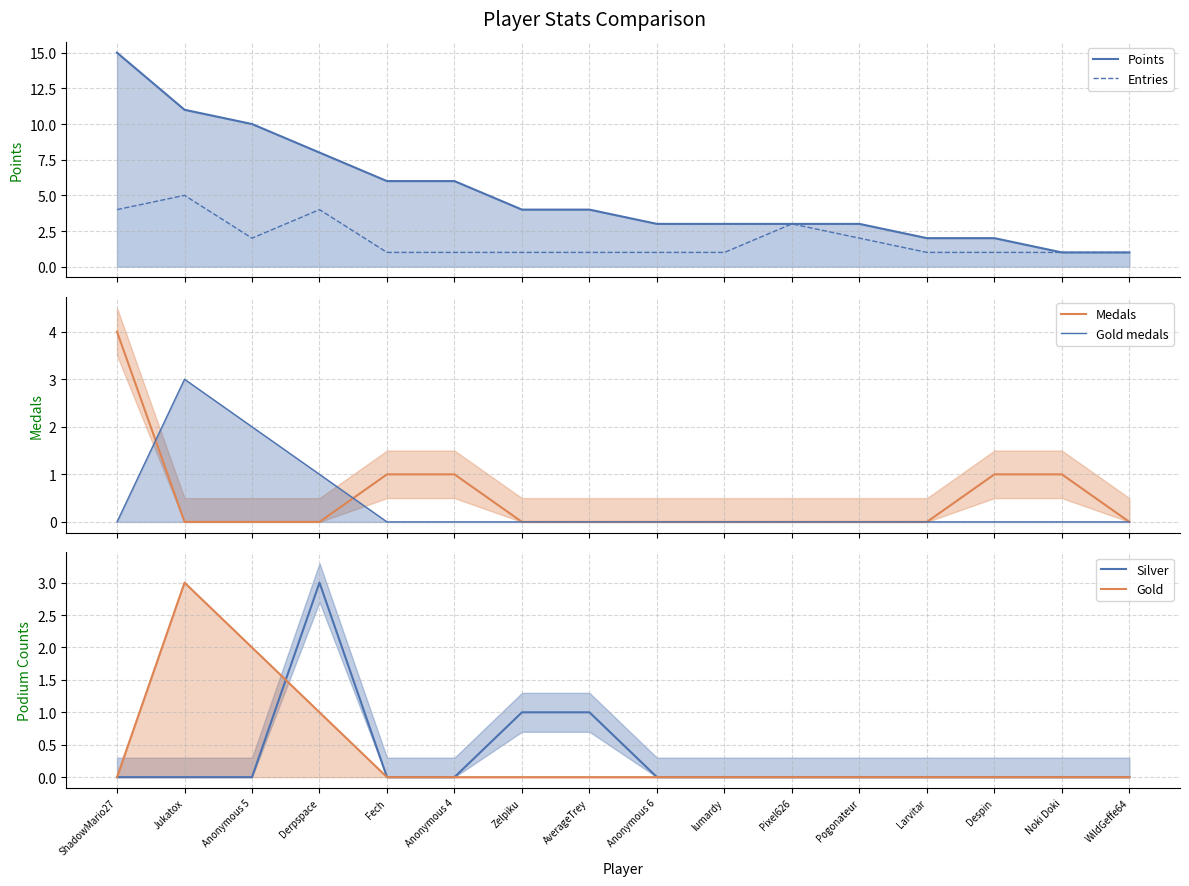

What is the spread (max minus min) of values at Fech?

6